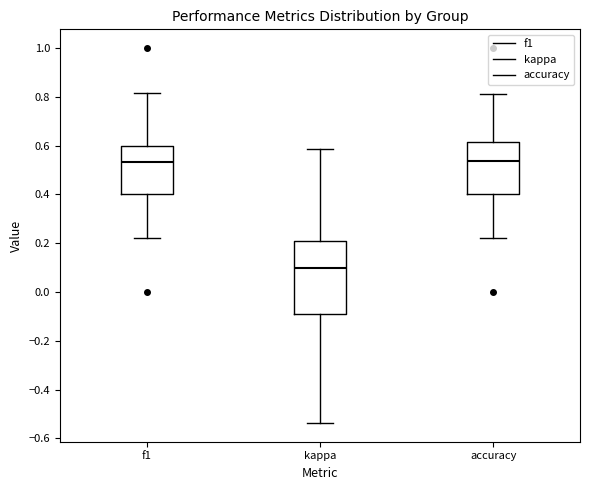

Reading left to right, read every box against the y-axis: the position of its median line, the range the box covers, and the ends of its whiskers. The values are not printed on the chart, so give them approximately, as read against the axis.

f1: median 0.54, box 0.40 to 0.60, whiskers 0.22 to 0.82
kappa: median 0.10, box -0.10 to 0.22, whiskers -0.54 to 0.58
accuracy: median 0.54, box 0.40 to 0.62, whiskers 0.22 to 0.82